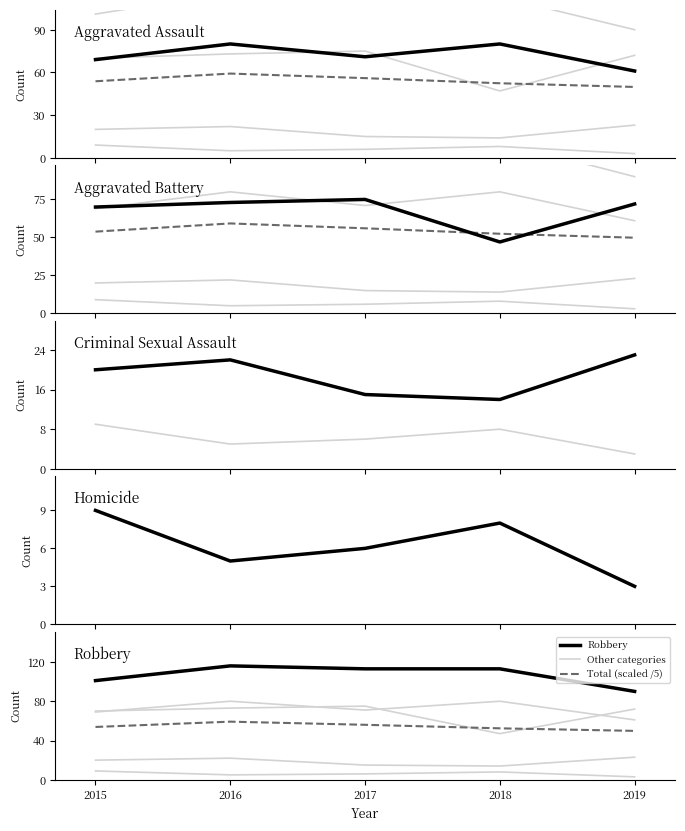

What is the difference between the Criminal Sexual Assault values at 2018 and 2016?

8.0